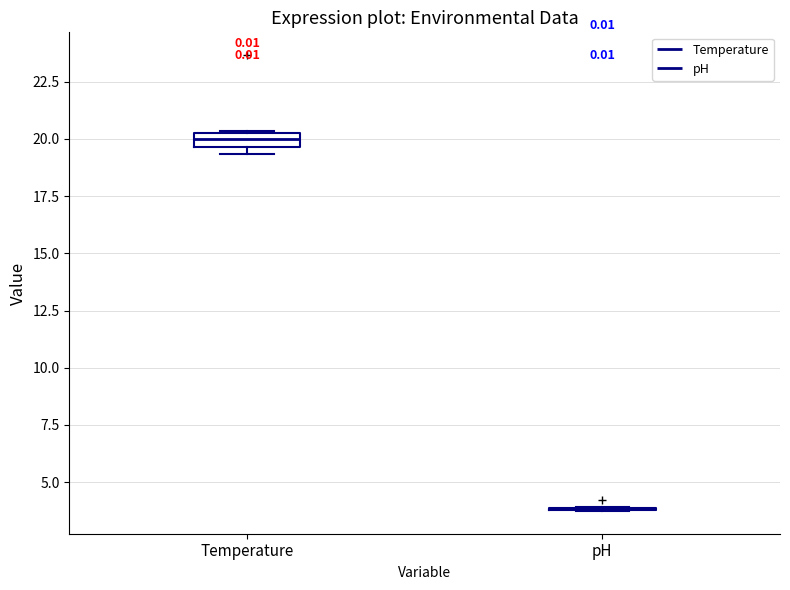

Where does the median line of the box for Temperature sit on the y-axis? The values are not printed on the chart, so give them approximately, as read against the axis.

20.0